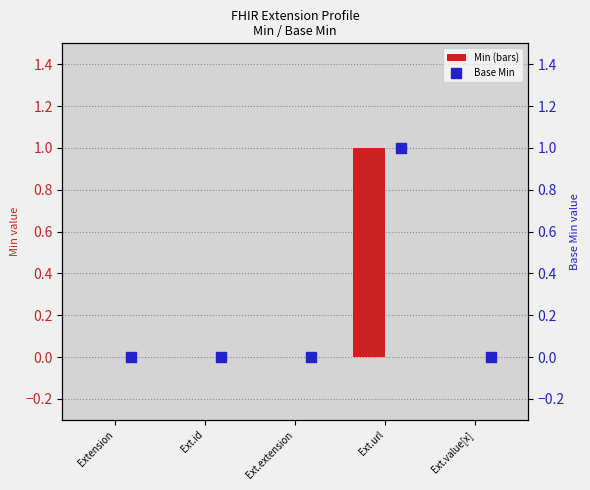

Which series has the widest spread of Y values?

Min